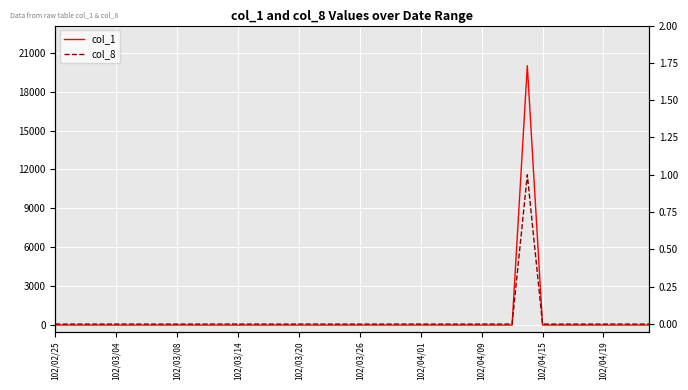

Which category has the lowest value in the col_1 series?

102/02/25